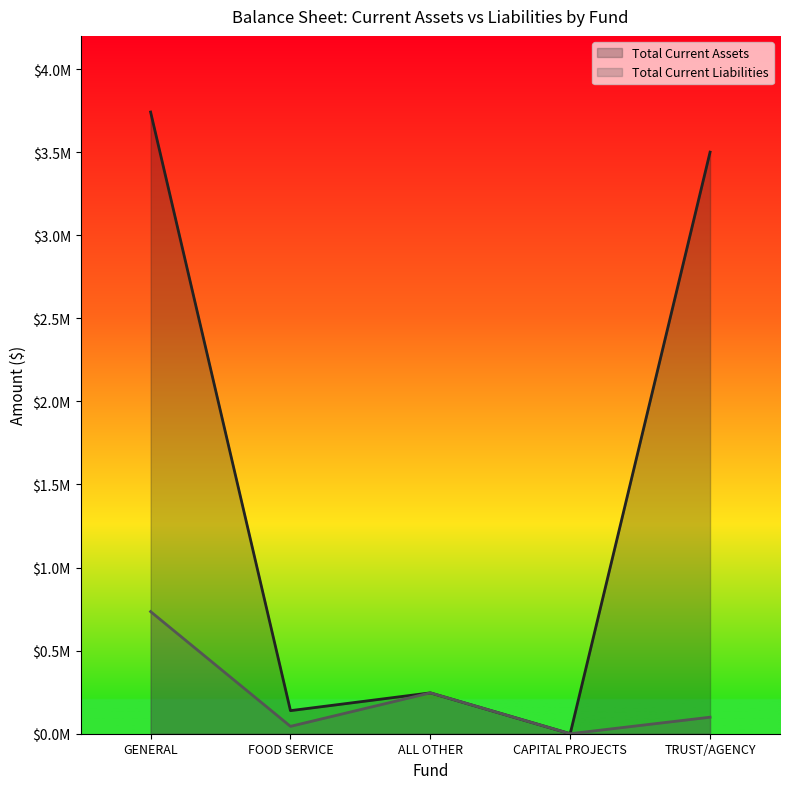

What is the total value across all series at TRUST/AGENCY?

3599851.5